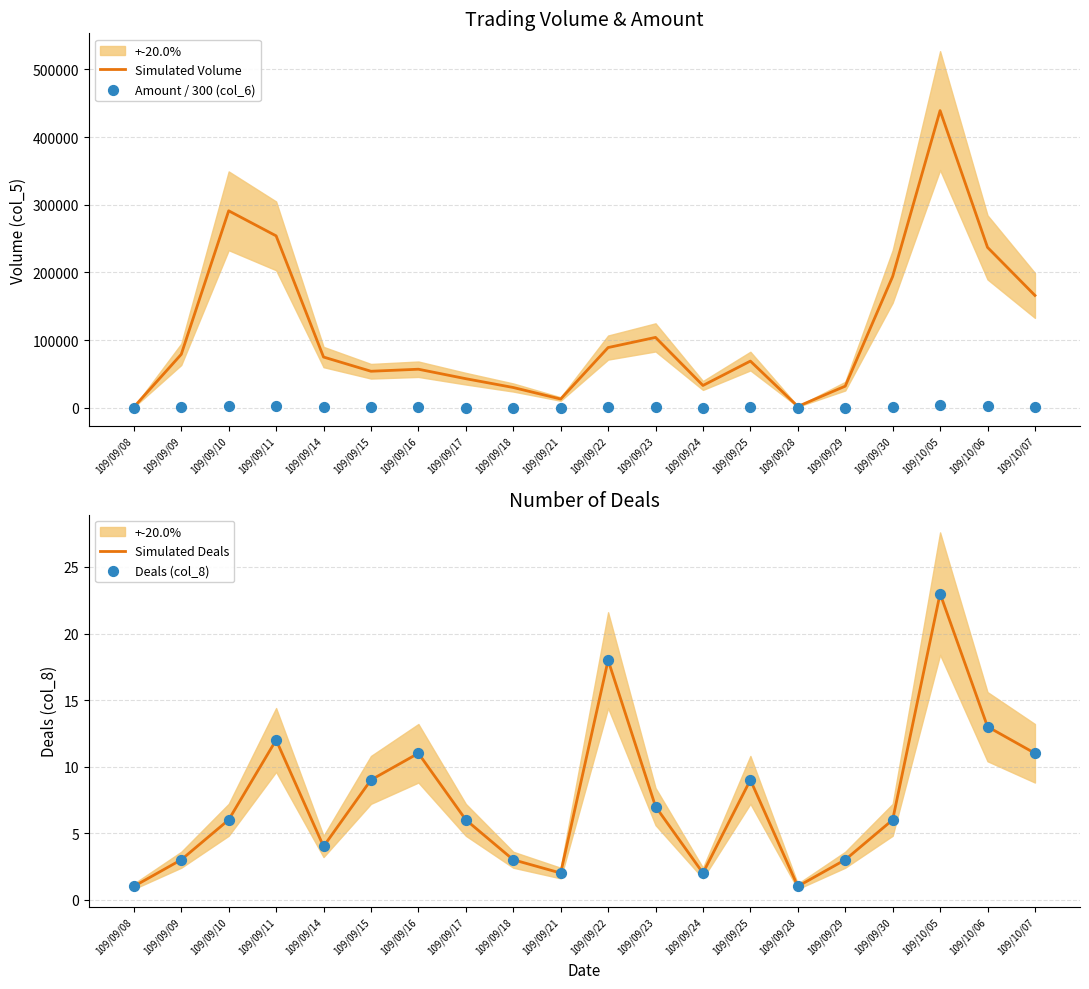

At how many categories does at least one series exceed 43062?

13